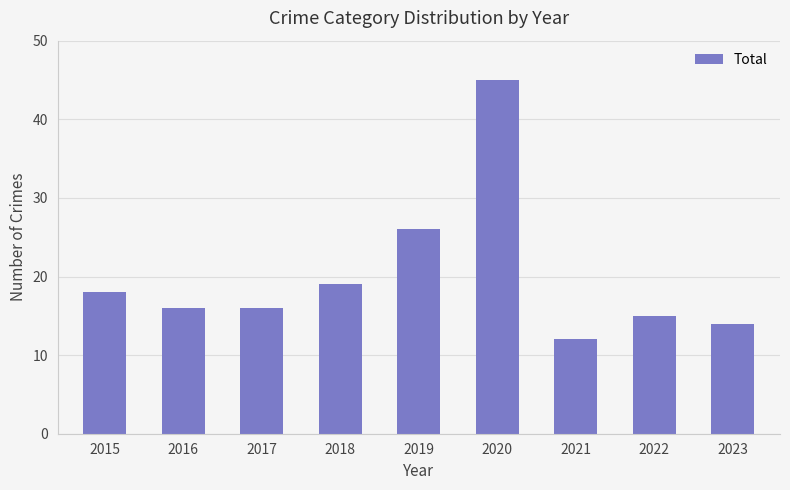

What is the sum of the values at 2017 and 2022?

31